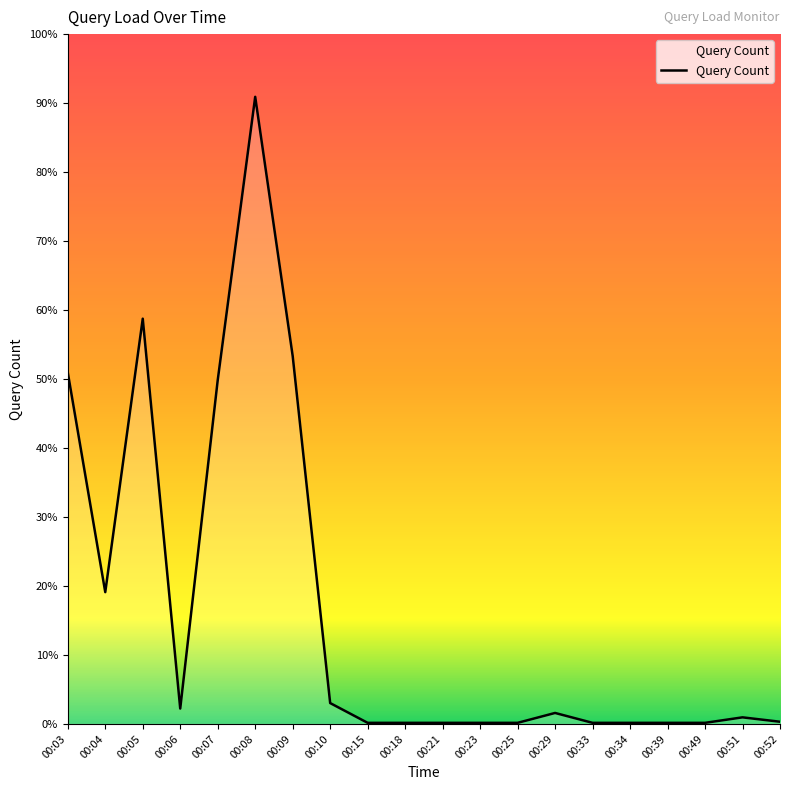

Is this an area chart (filled region under the line)?

Yes